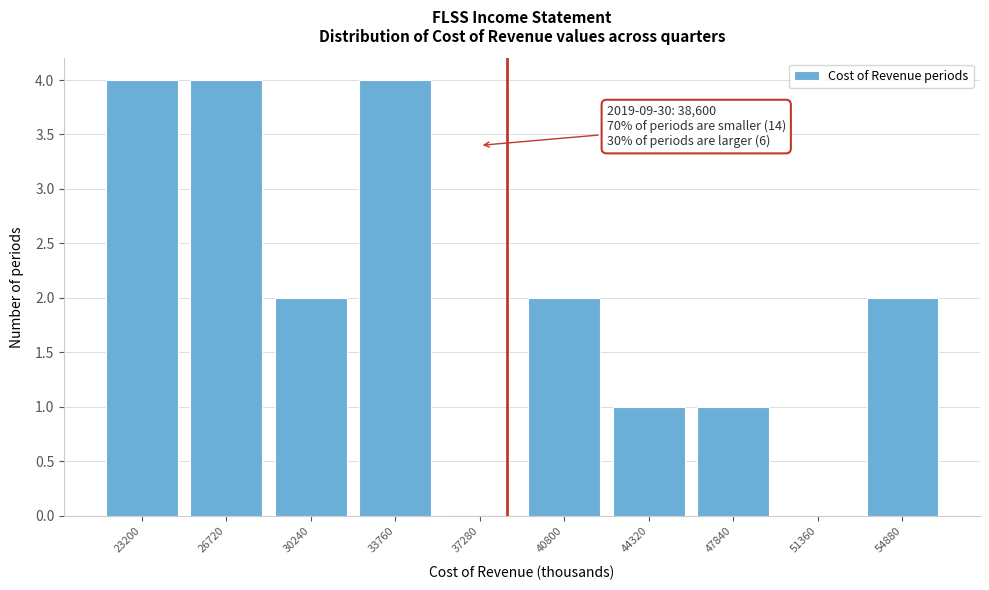

Reading right to left, transcribe all the data shown in this chart.

54880=2	51360=0	47840=1	44320=1	40800=2	37280=0	33760=4	30240=2	26720=4	23200=4